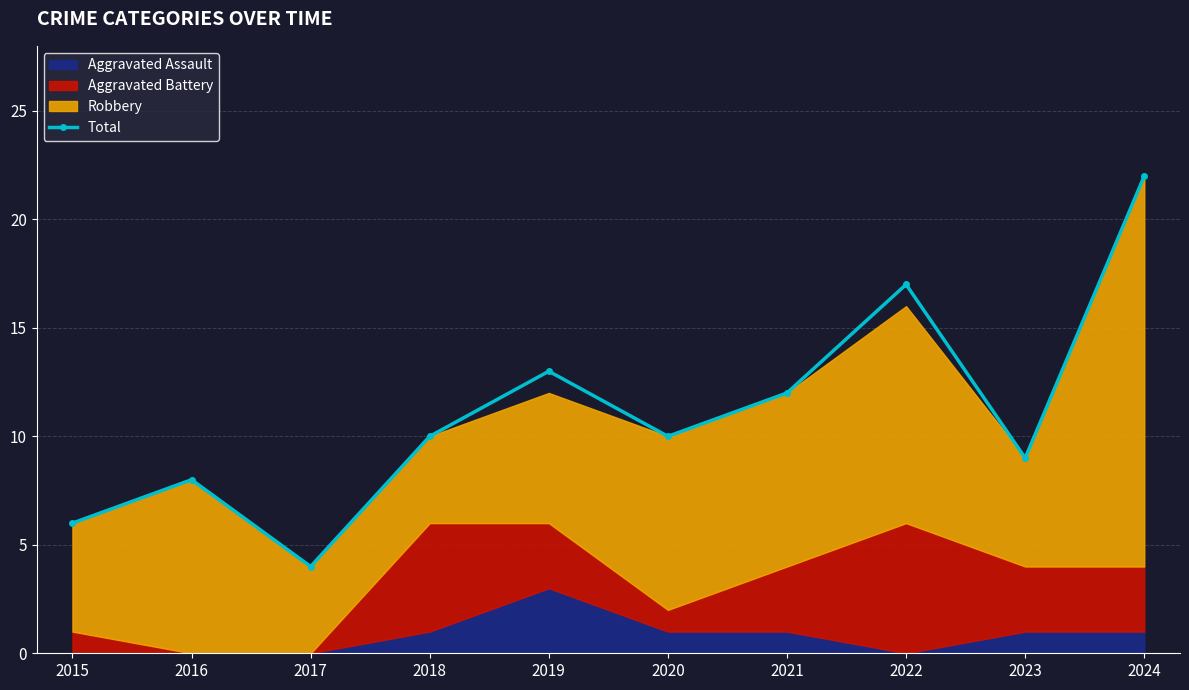

What is the difference between the second highest and second lowest values?

11